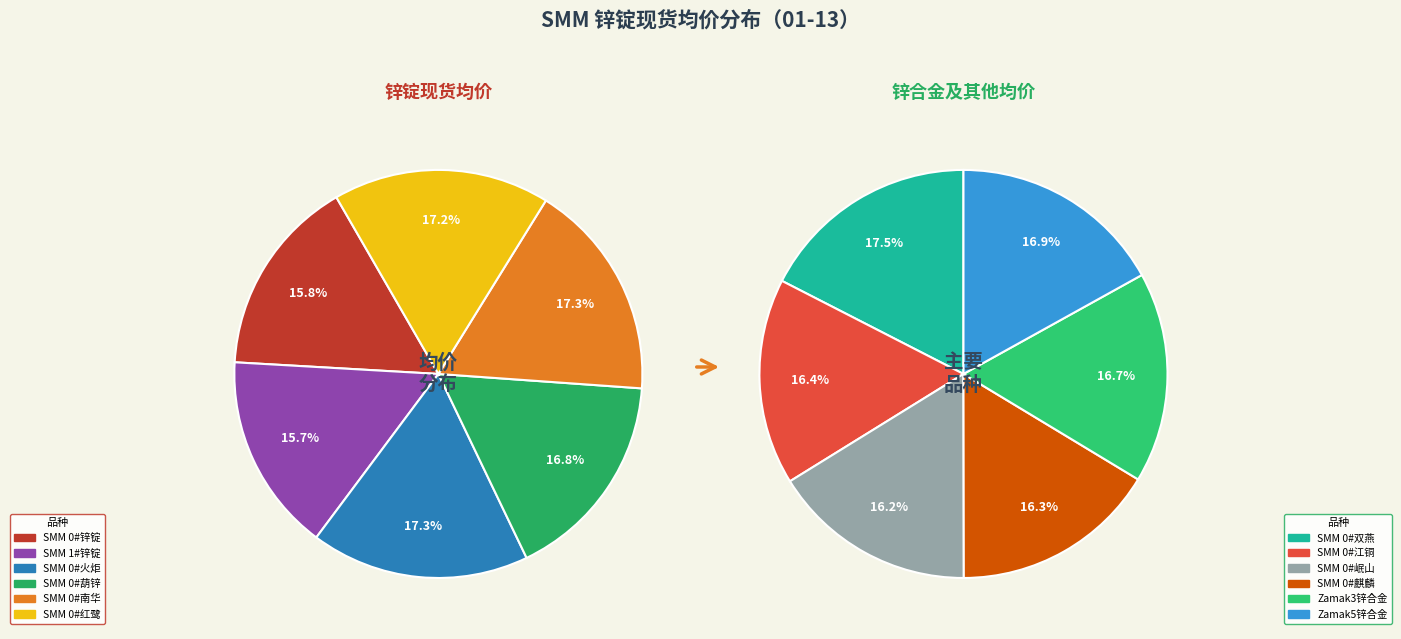

How many segments does this pie chart have?

12